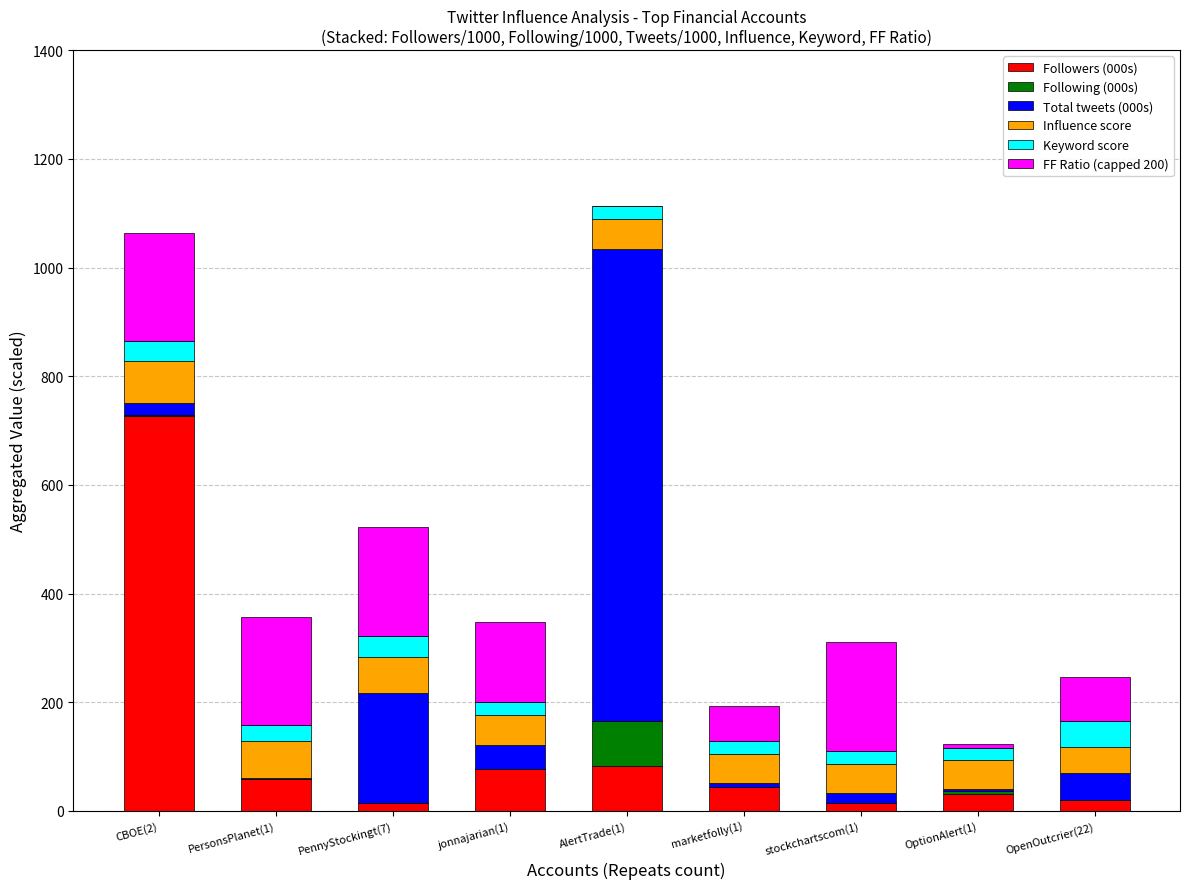

What is the average value of the Followers (000s) series?

118.7